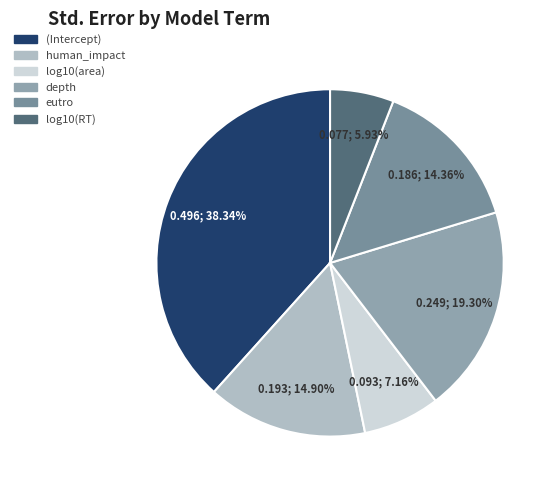

Which category has the smallest portion of the pie?

log10(RT)